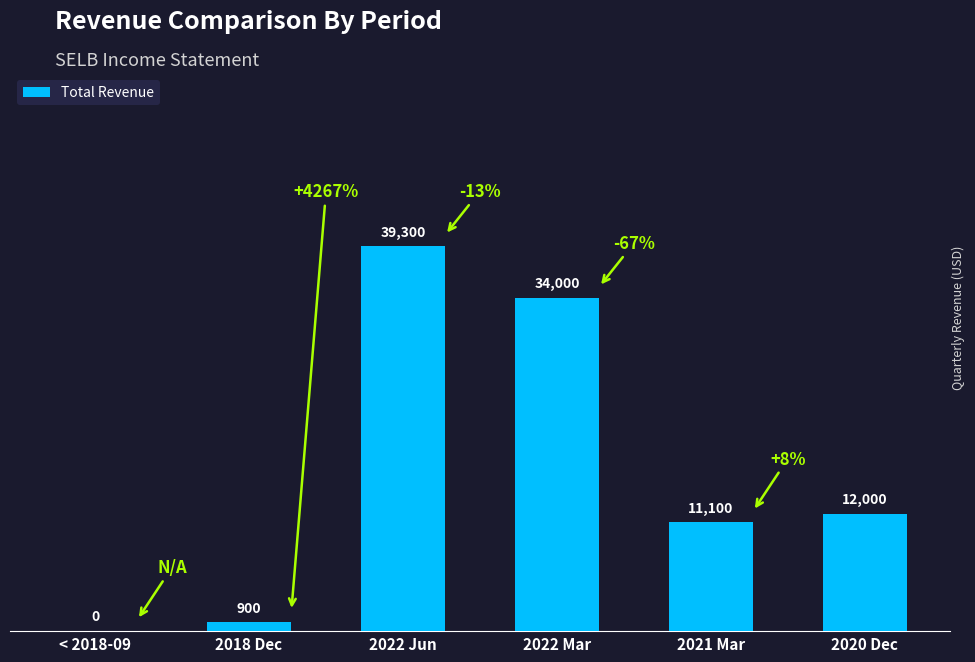

True or false: the data shows 0 at < 2018-09.

True